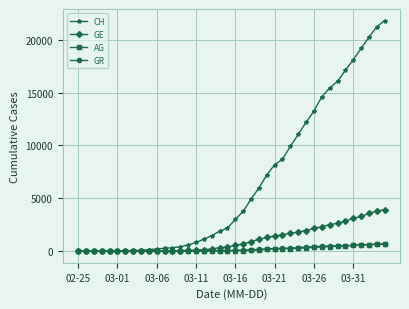

What is the maximum value for AG?

702